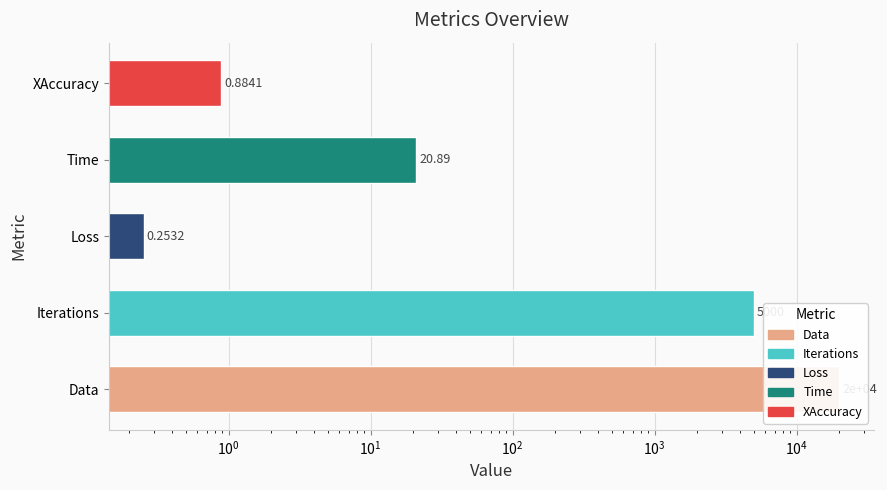

True or false: the data shows 20.9 at Time.

True